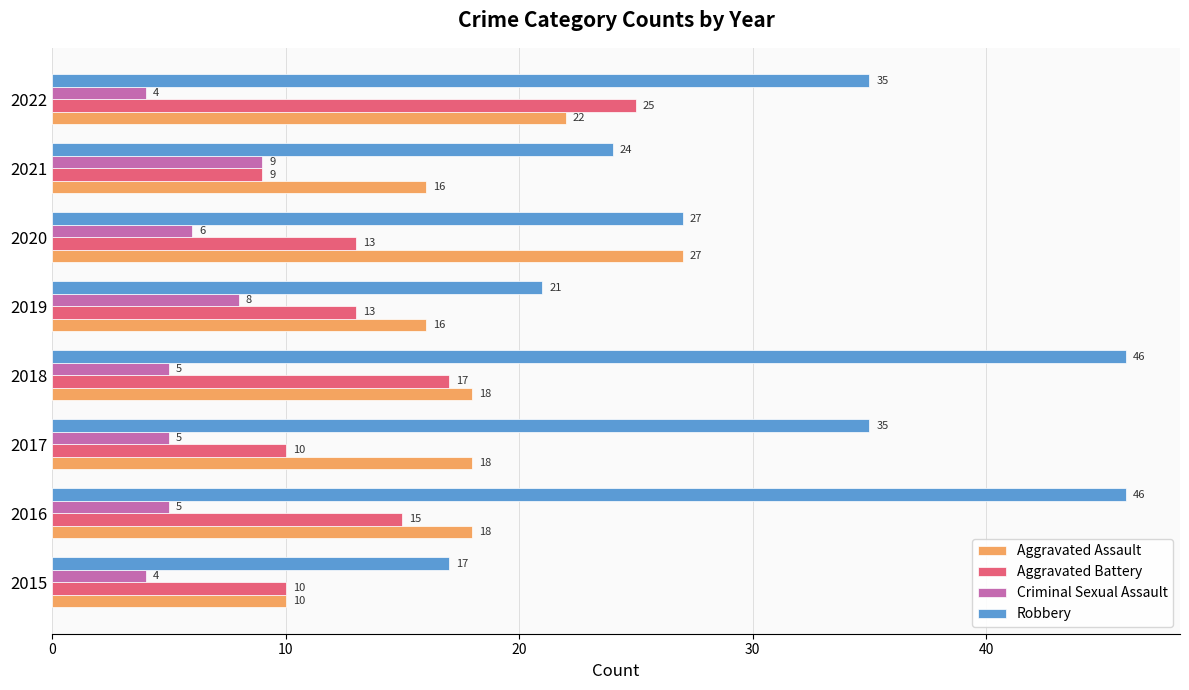

How many Aggravated Assault values are between 16 and 22?

6